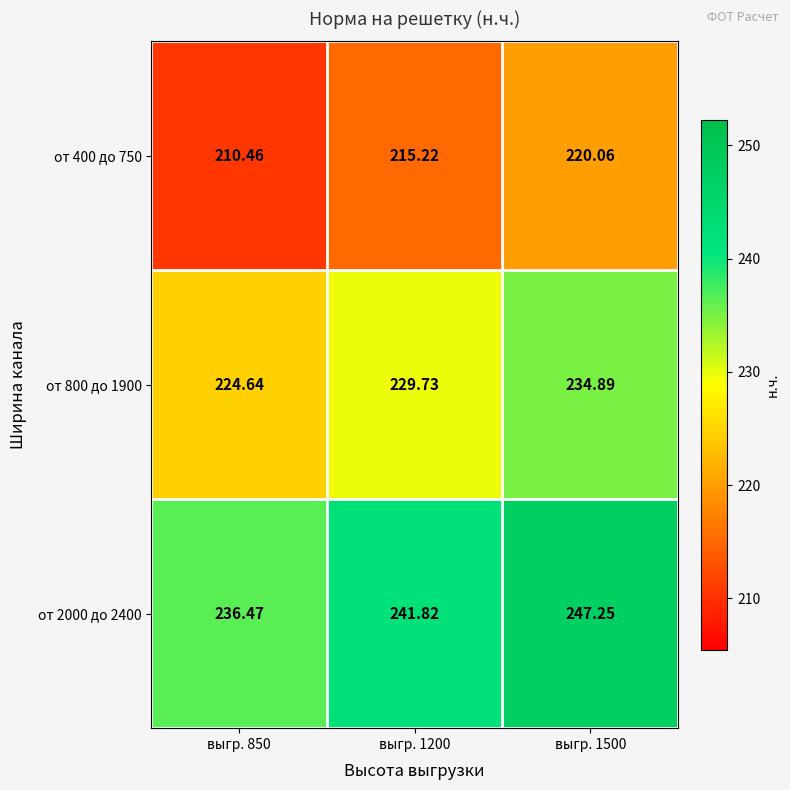

List the series in order of their peak value, highest first.

от 2000 до 2400, от 800 до 1900, от 400 до 750